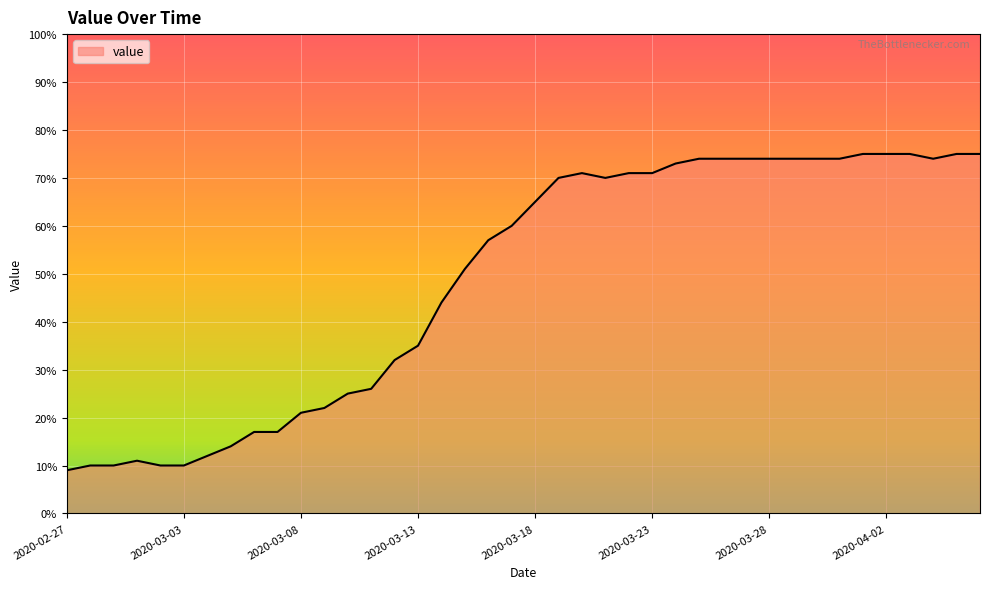

What is the minimum value shown in the chart?

9